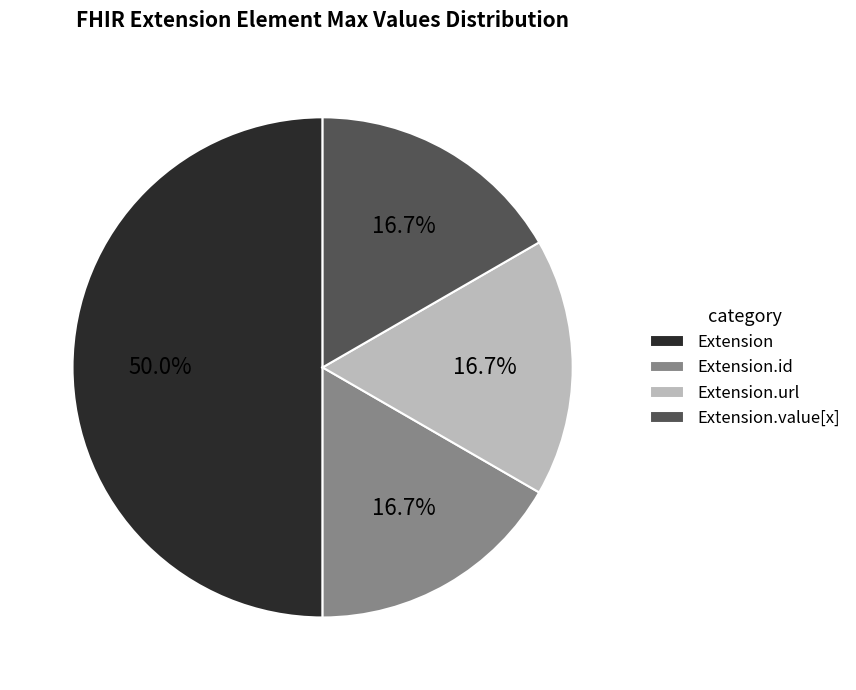

Count the number of slices in the pie.

4